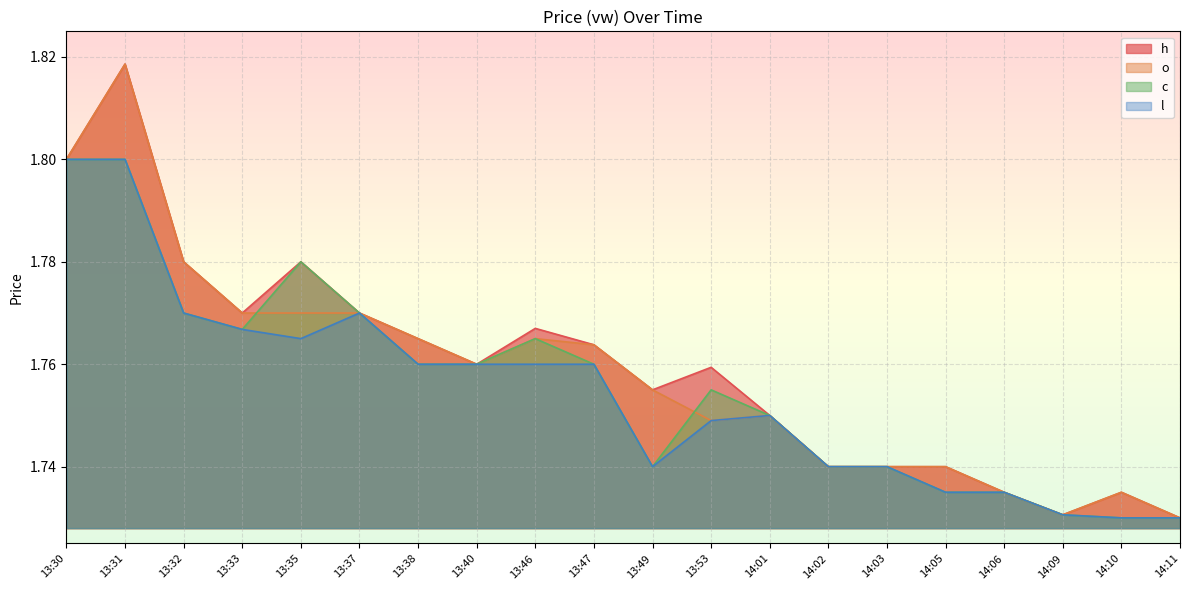

What is the value of the l point at the 8th from the left?

1.8